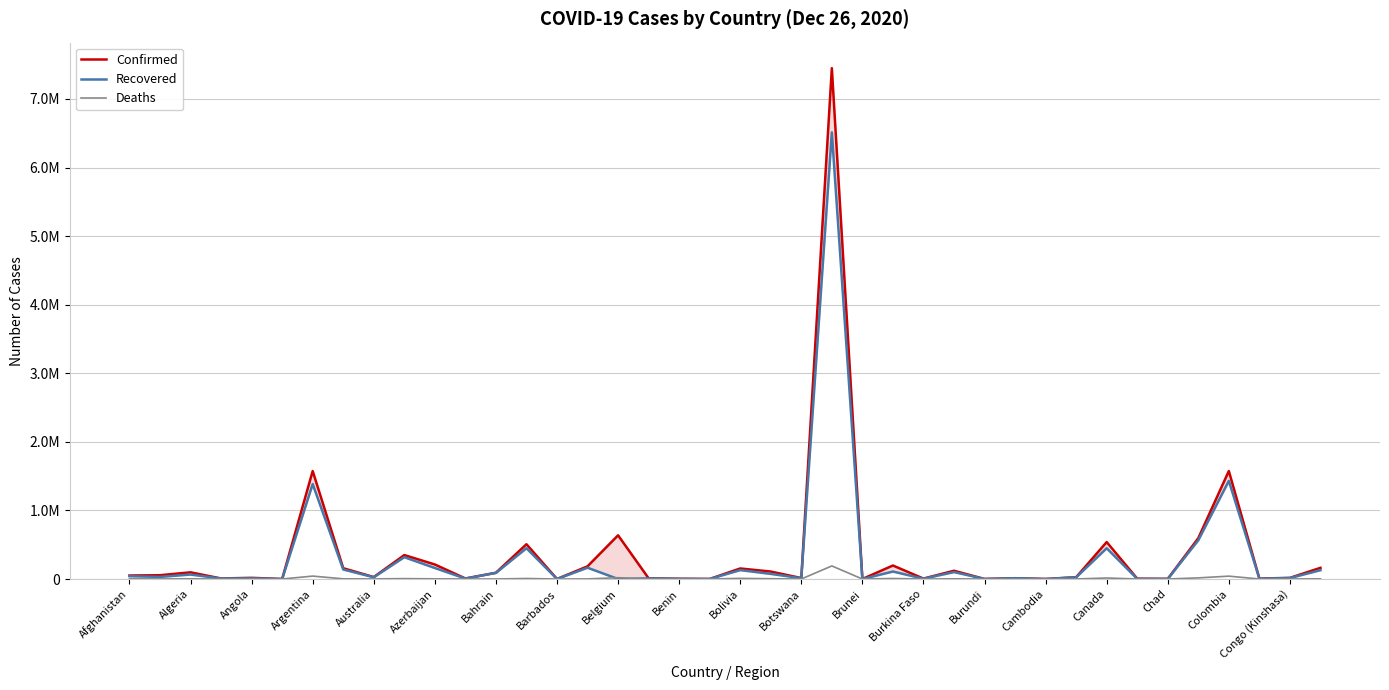

Where is the first local minimum for Deaths?

Algeria